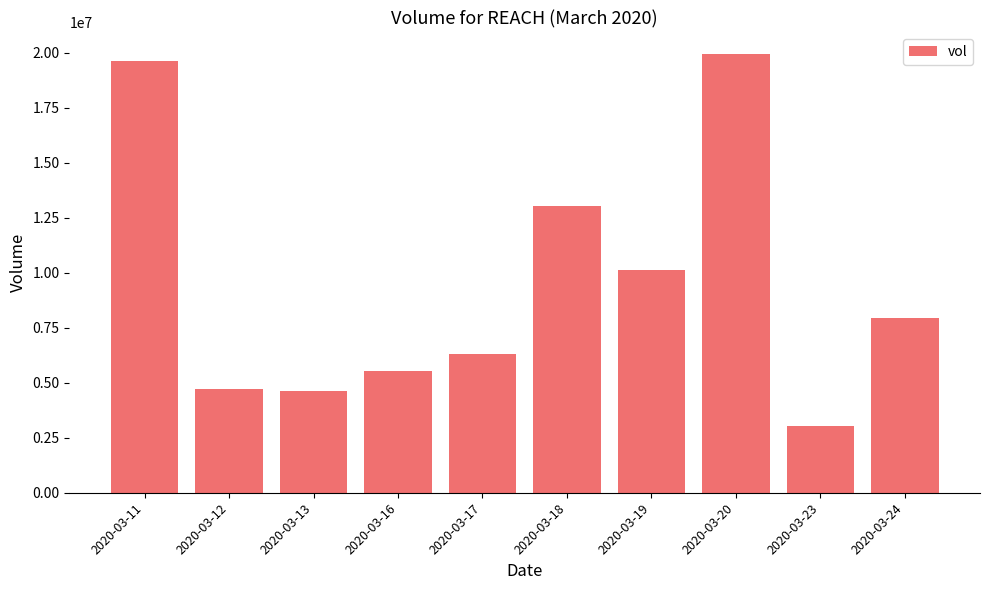

At which category does the chart reach its minimum across all series?

2020-03-23